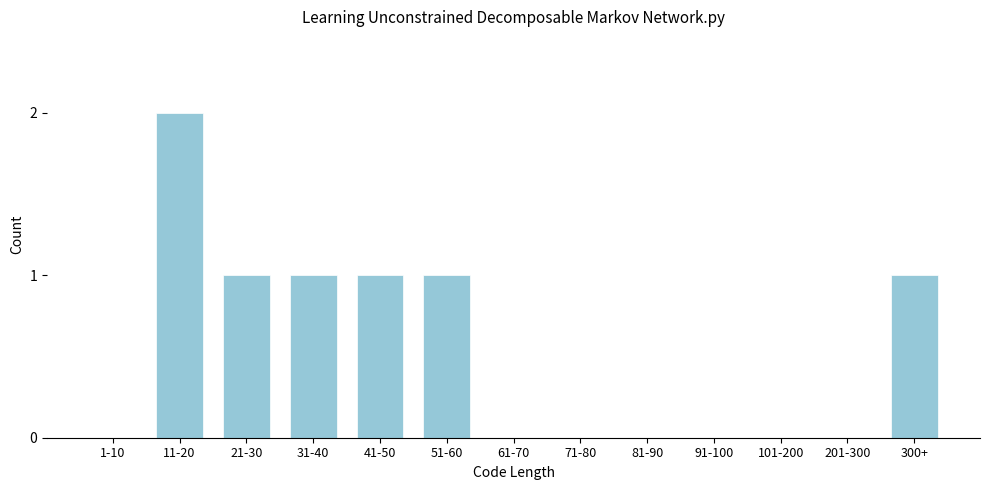

Reading left to right, extract all data points from this chart.

1-10=0	11-20=2	21-30=1	31-40=1	41-50=1	51-60=1	61-70=0	71-80=0	81-90=0	91-100=0	101-200=0	201-300=0	300+=1